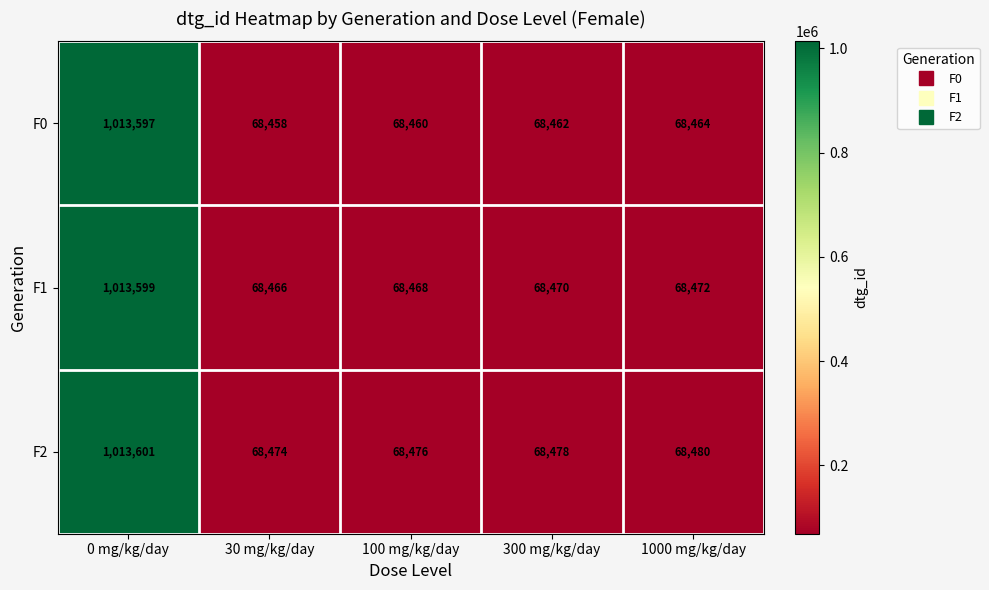

How many data points in F0 are less than 68462?

2